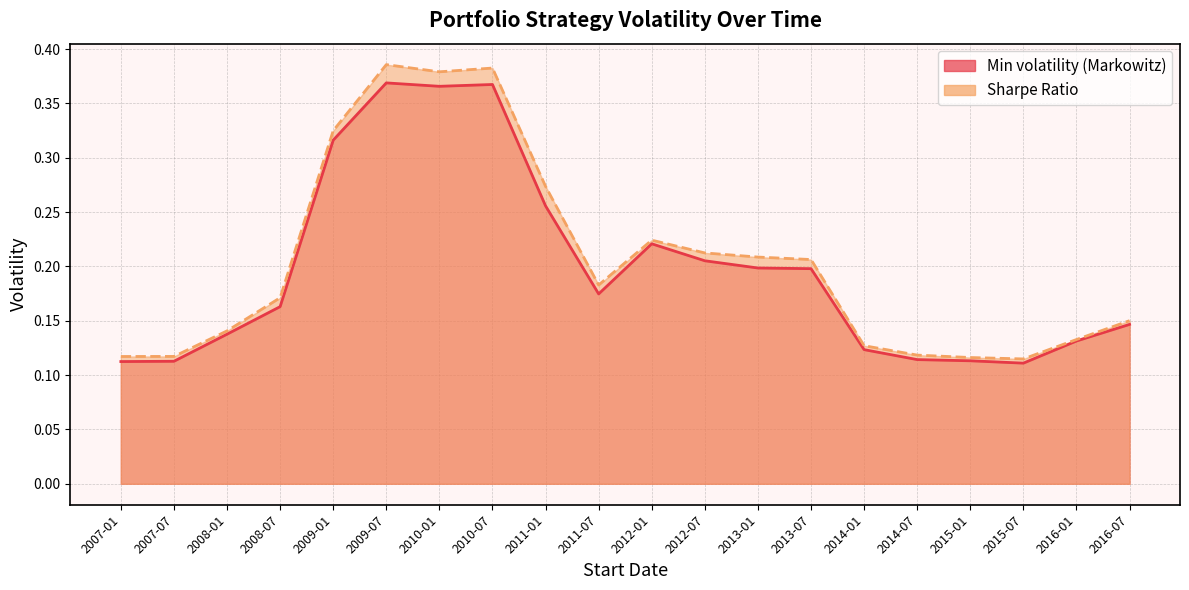

Which category has the highest value in the Sharpe Ratio series?

2009-07